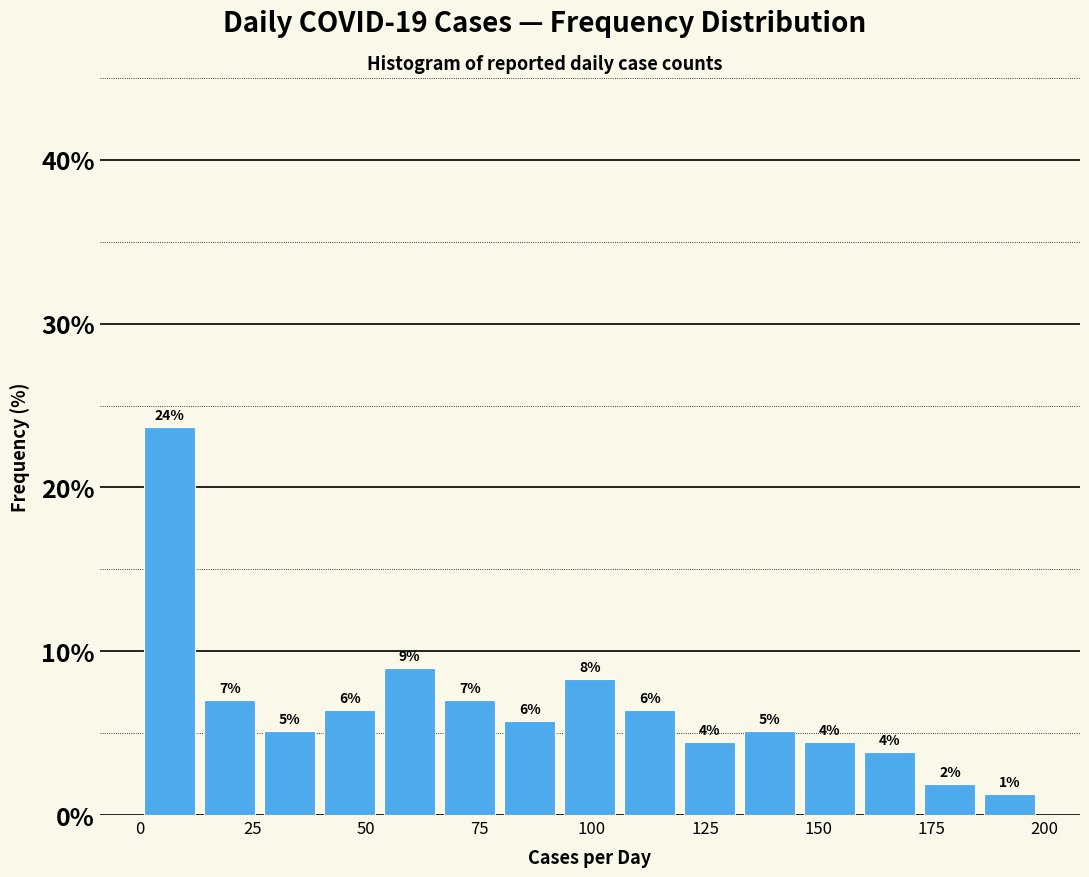

Read against the x-axis, roughly where is the centre of the tallest bar?

5